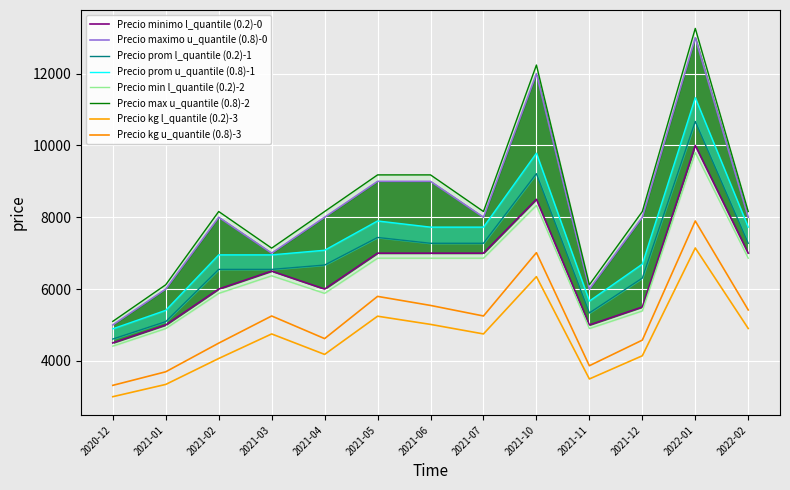

Which series has the widest spread of values?

Precio maximo